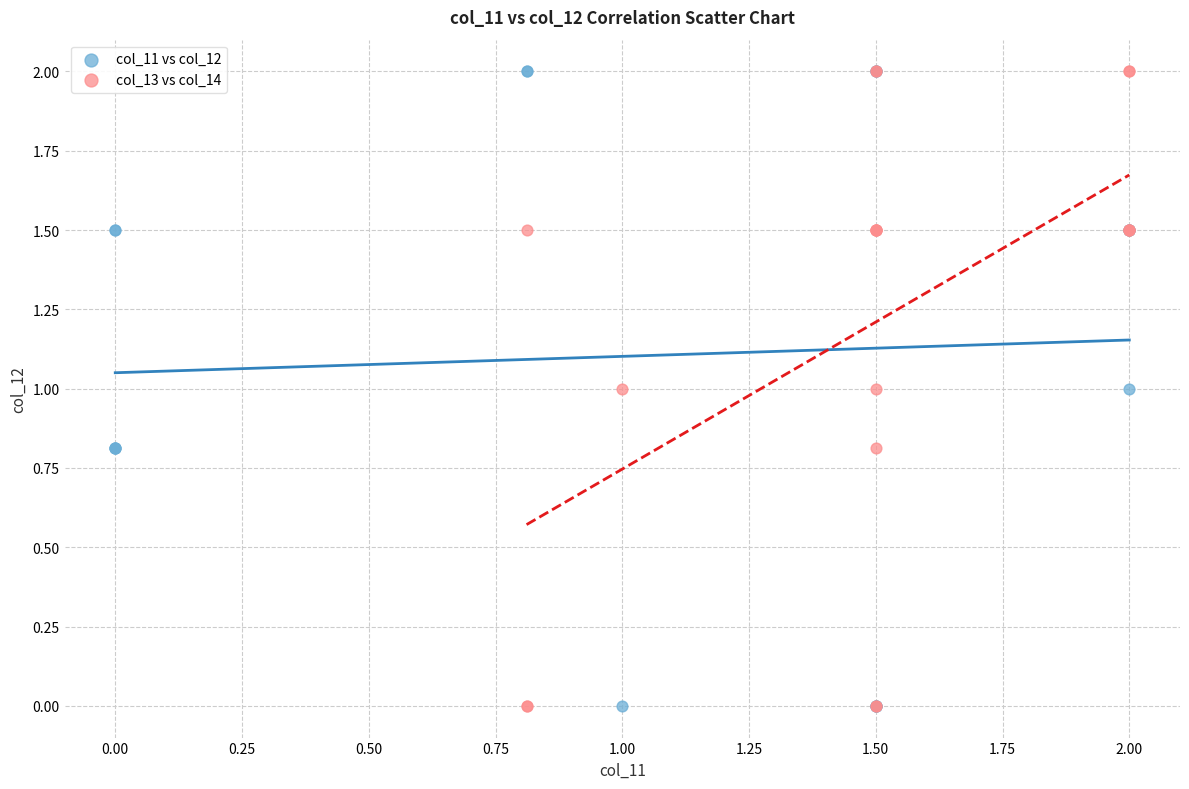

What are all the series names shown in the legend?

col_11 vs col_12, col_13 vs col_14